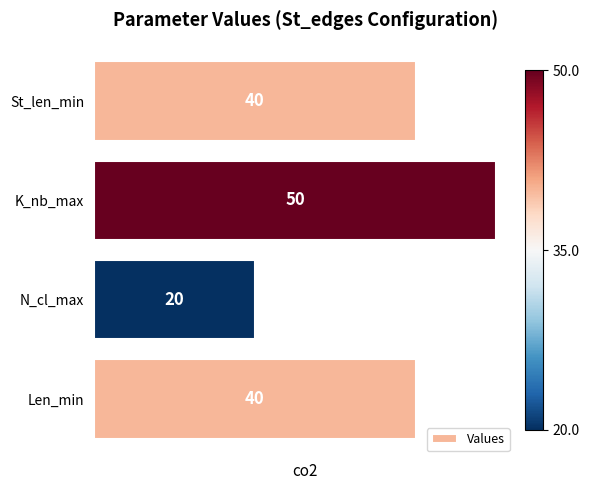

Read the value at St_len_min.

40